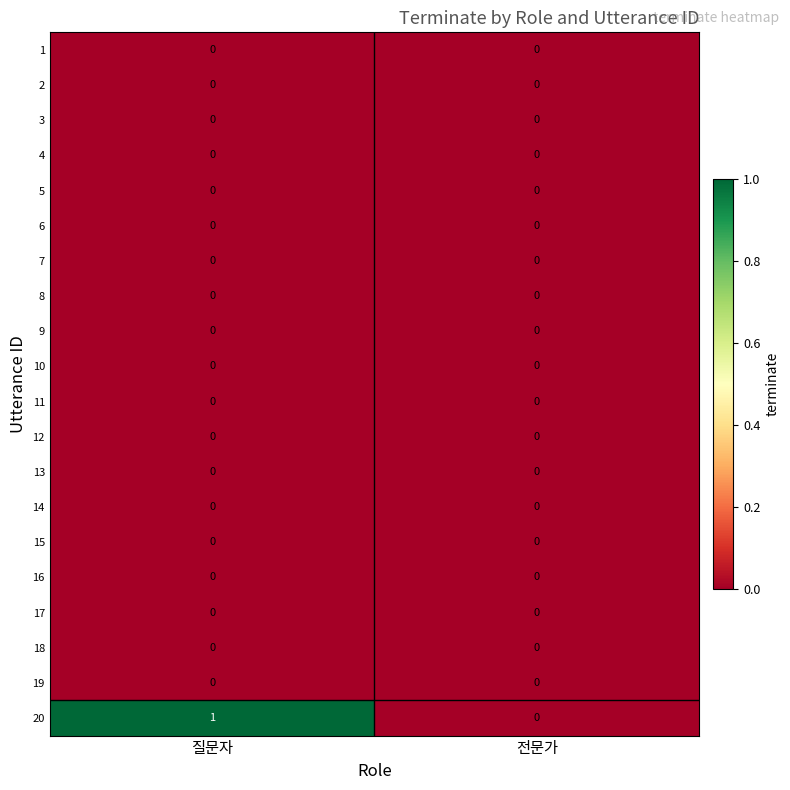

Which series has the largest total across all categories?

20